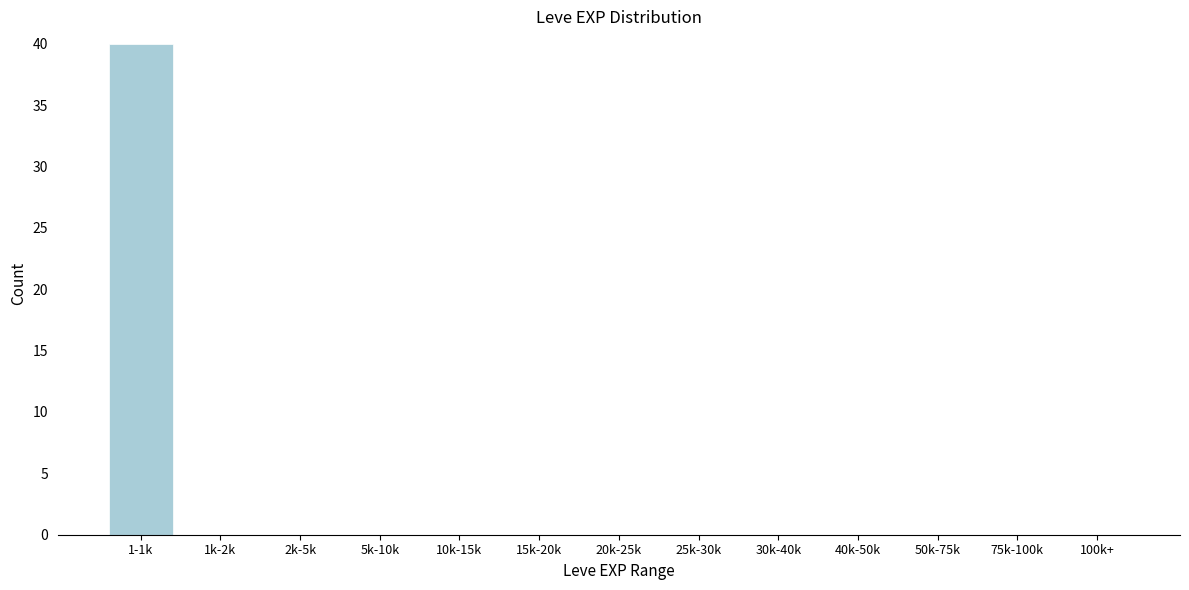

Reading right to left, list all the values displayed in this chart.

100k+=0	75k-100k=0	50k-75k=0	40k-50k=0	30k-40k=0	25k-30k=0	20k-25k=0	15k-20k=0	10k-15k=0	5k-10k=0	2k-5k=0	1k-2k=0	1-1k=40